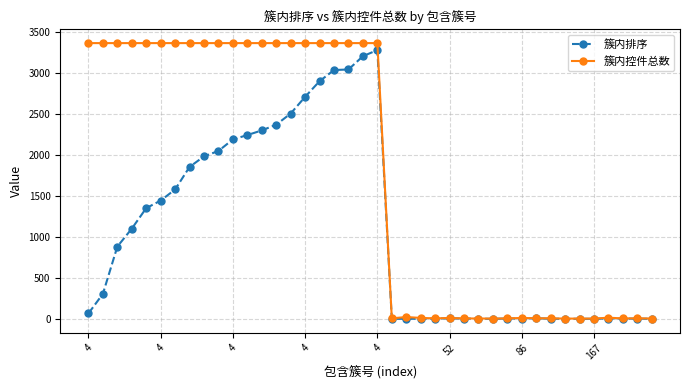

At how many categories does at least one series exceed 2149?

21